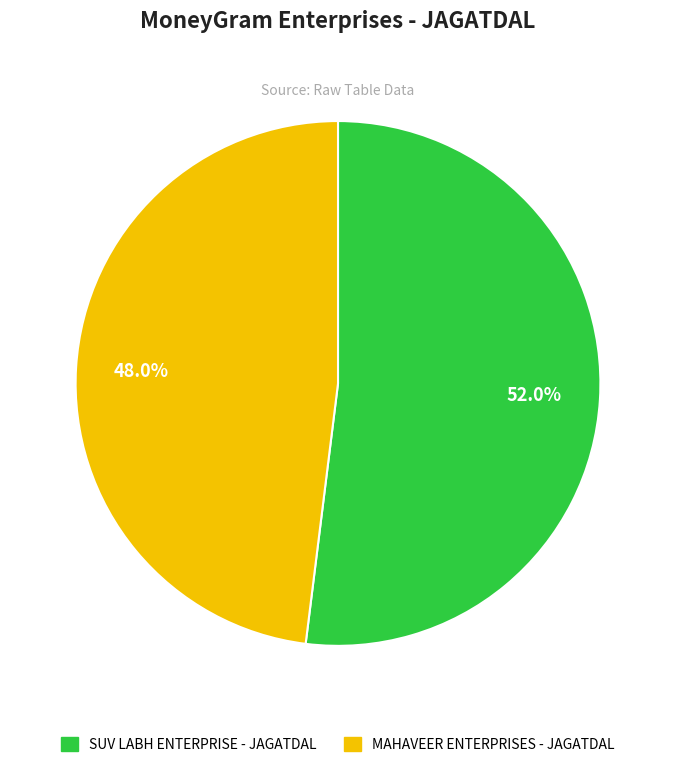

True or false: SUV LABH ENTERPRISE - JAGATDAL accounts for 52% of the total.

True